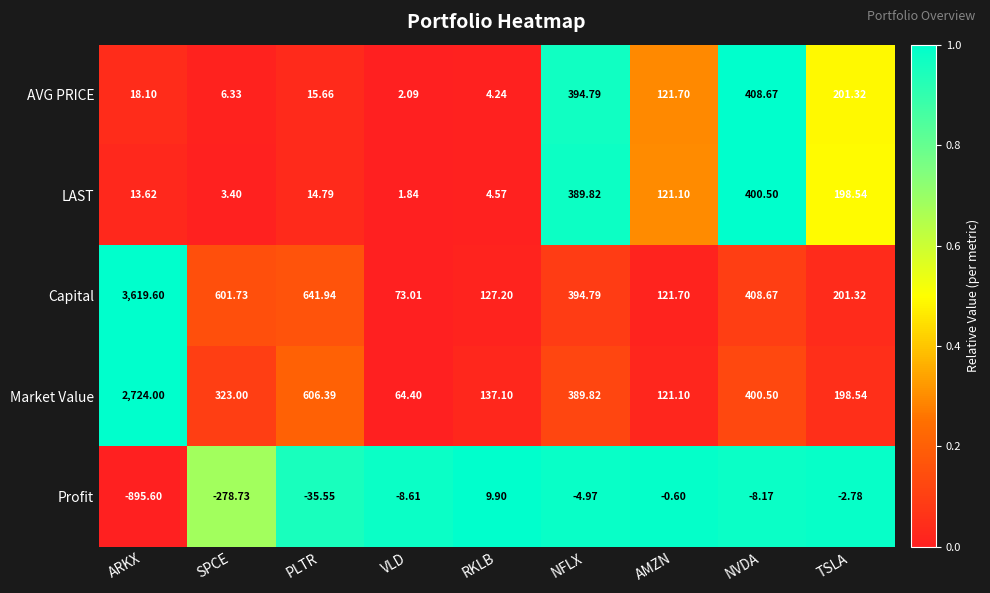

Which label corresponds to the largest value in the chart?

ARKX